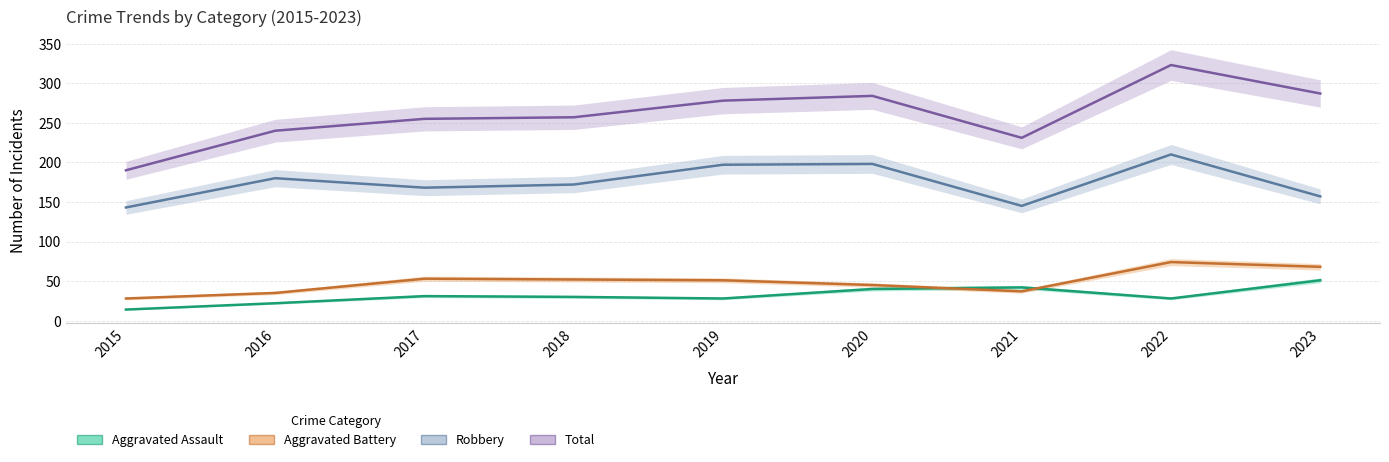

What is the greatest value displayed?

323